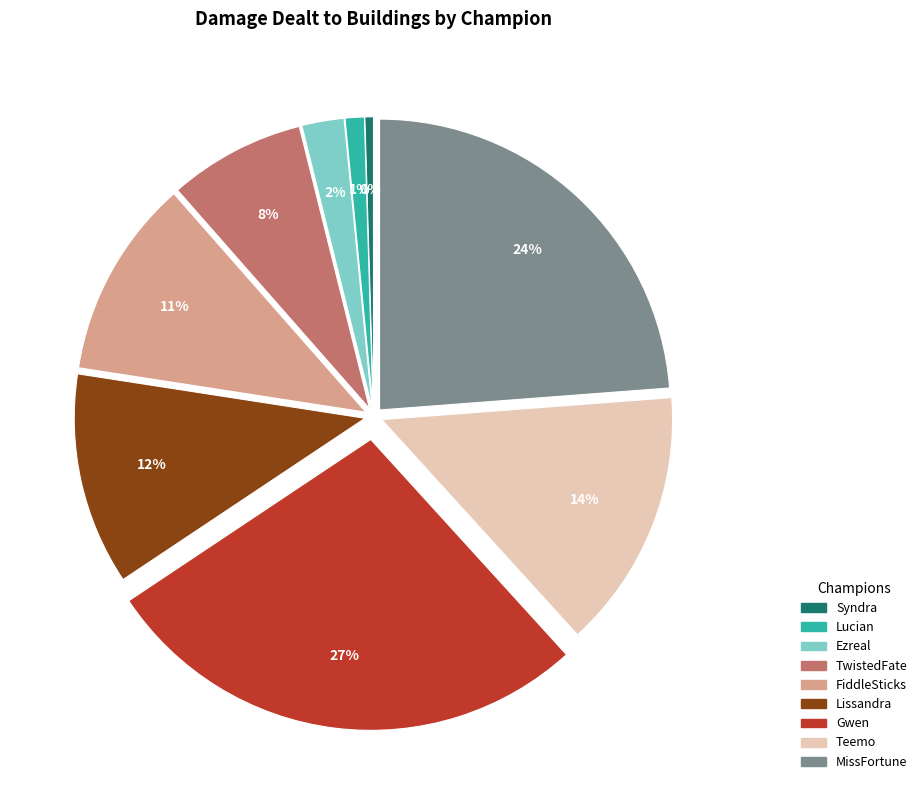

To the nearest percent, what is the average slice percentage?

11%